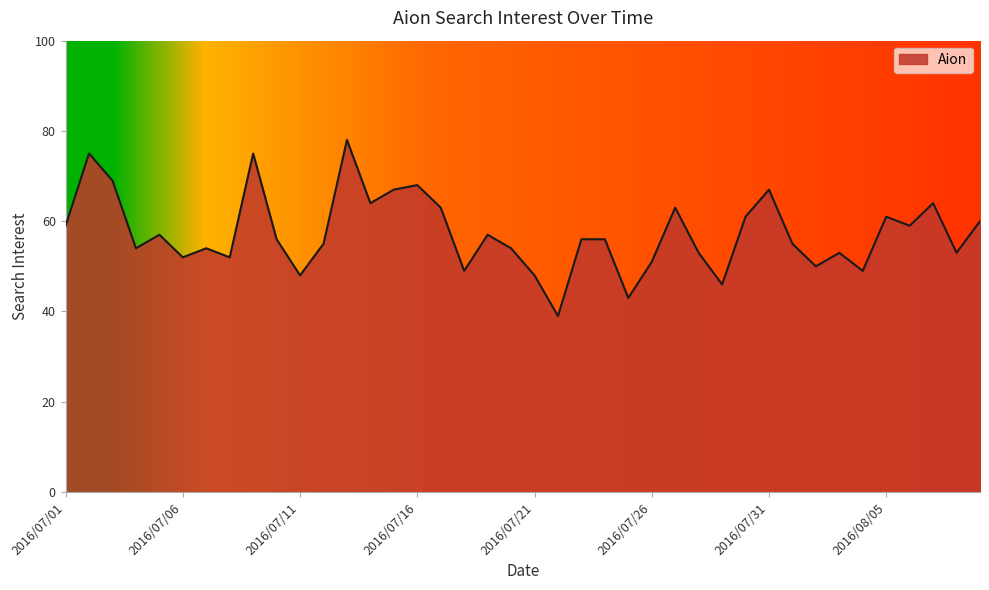

What is the greatest value displayed?

78